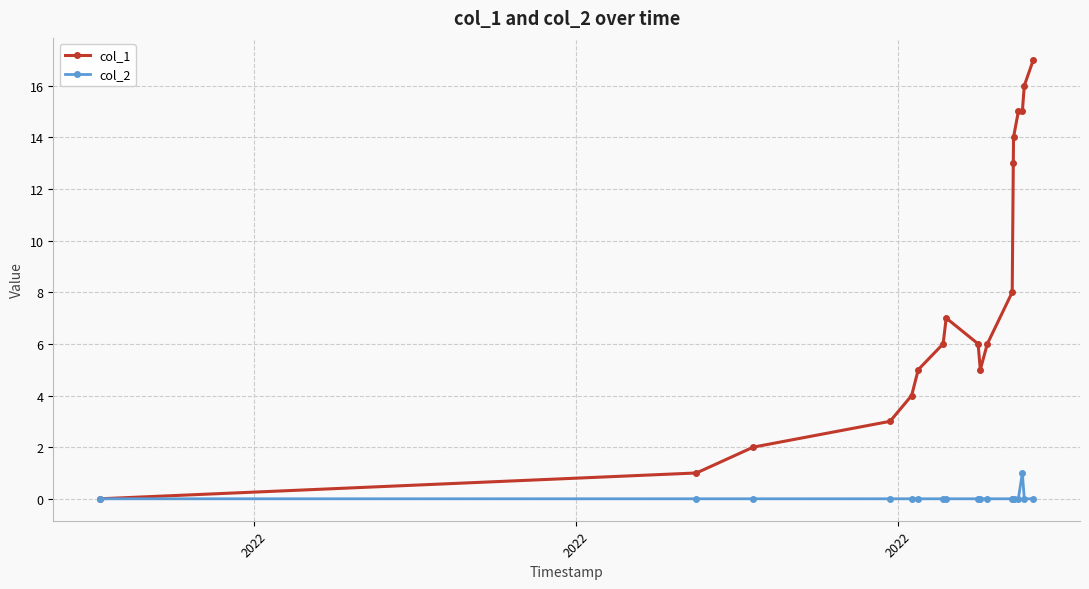

What is the greatest value displayed?

17